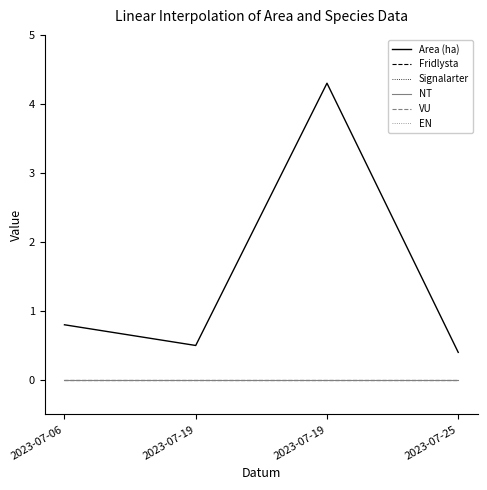

At which label is VU closest to 0?

2023-07-06